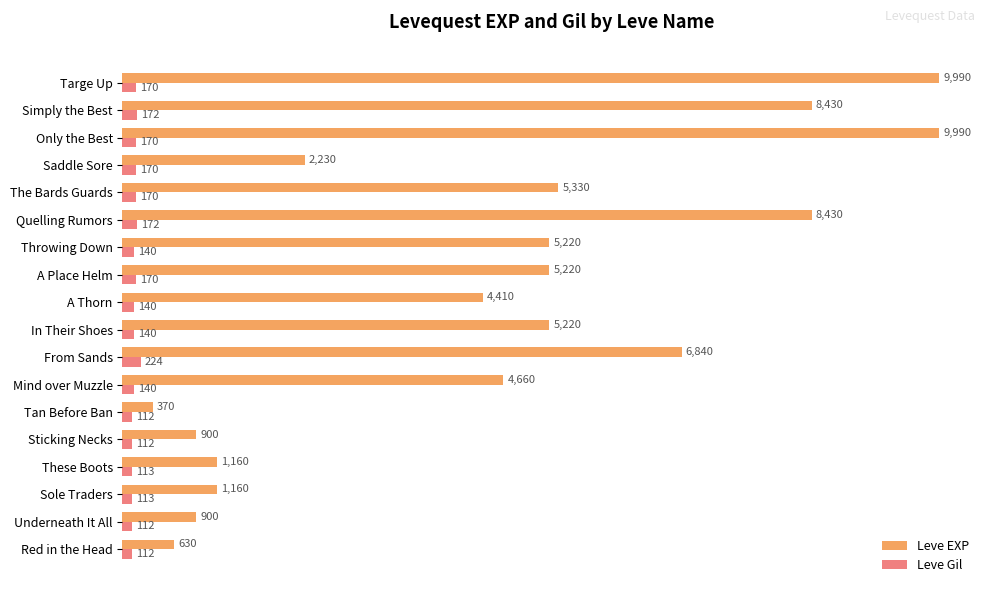

At how many categories does at least one series exceed 7592?

4